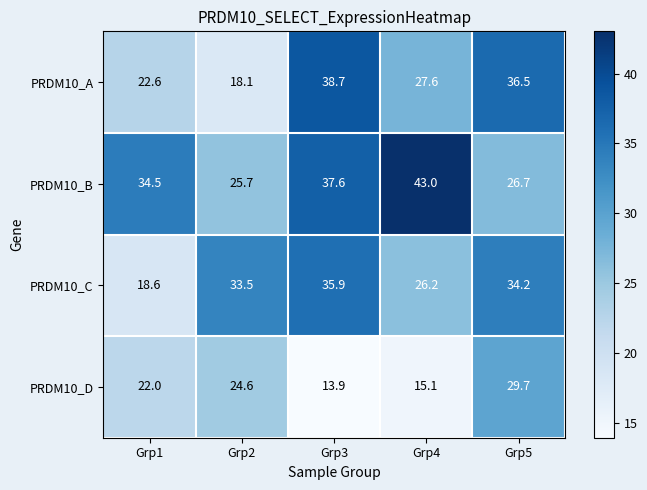

Which series has the widest spread of values?

PRDM10_A